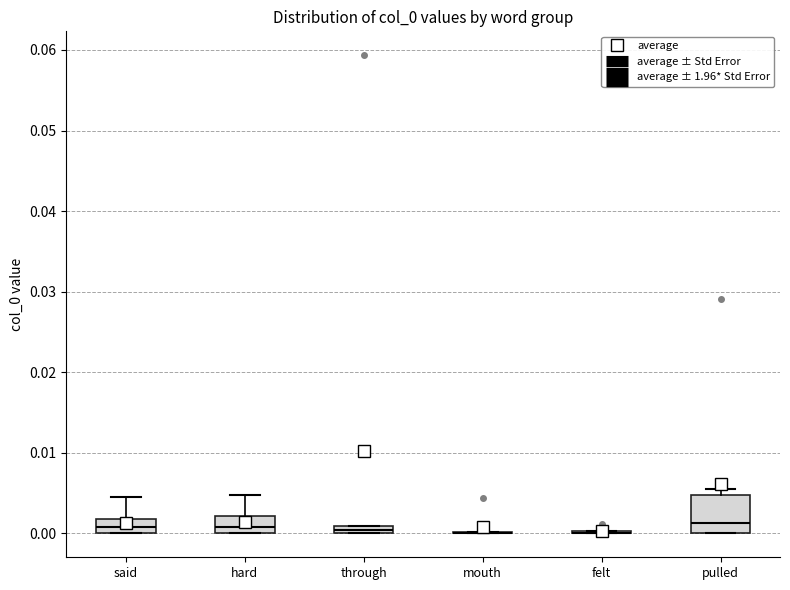

Where is the lower edge of the box for said on the y-axis? The values are not printed on the chart, so give them approximately, as read against the axis.

0.000